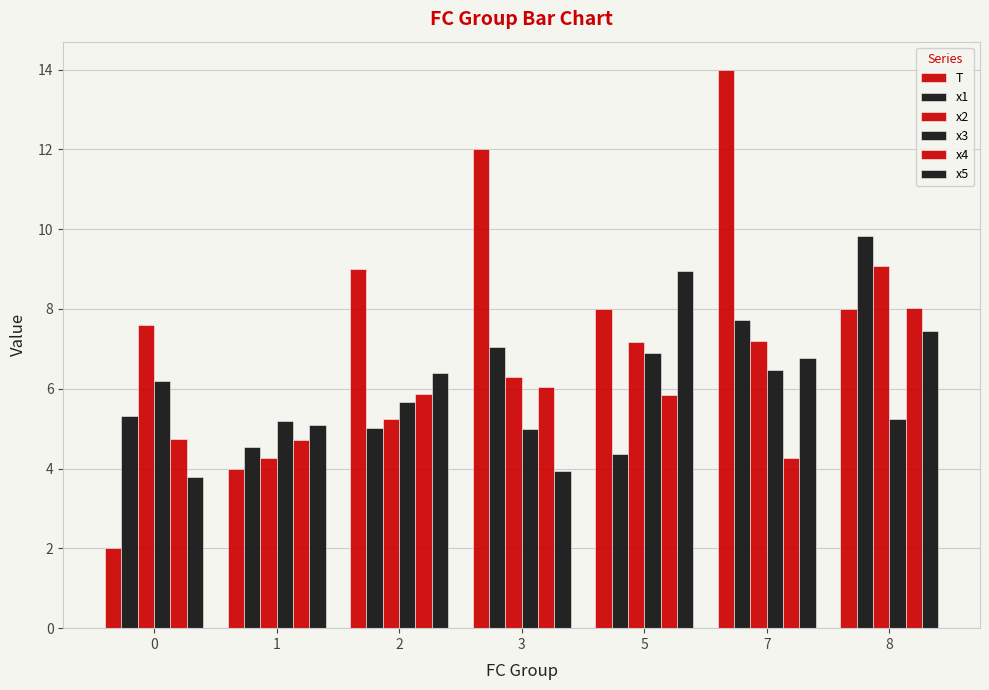

How many distinct data groups are displayed?

6